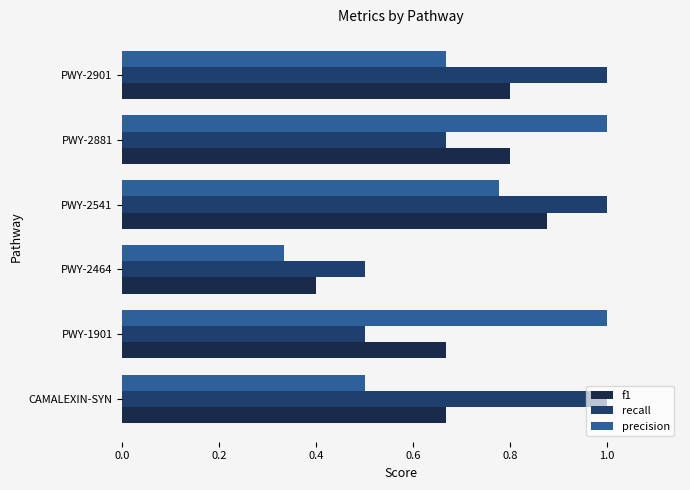

The recall series shows 1.0 at CAMALEXIN-SYN. True or false?

True